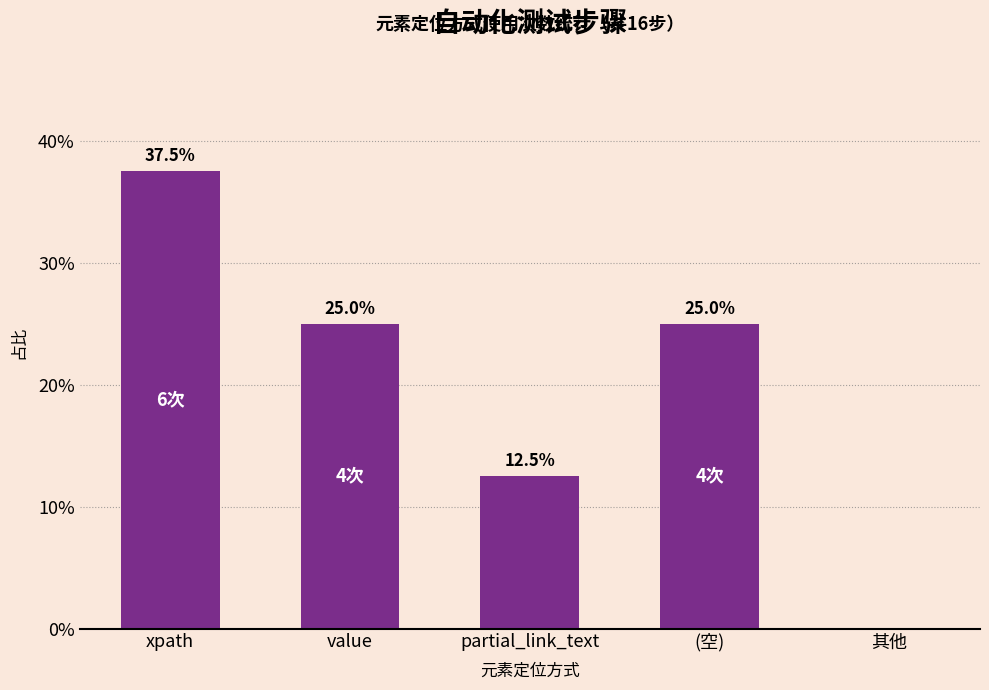

Where is the data nearest to the value 18?

partial_link_text